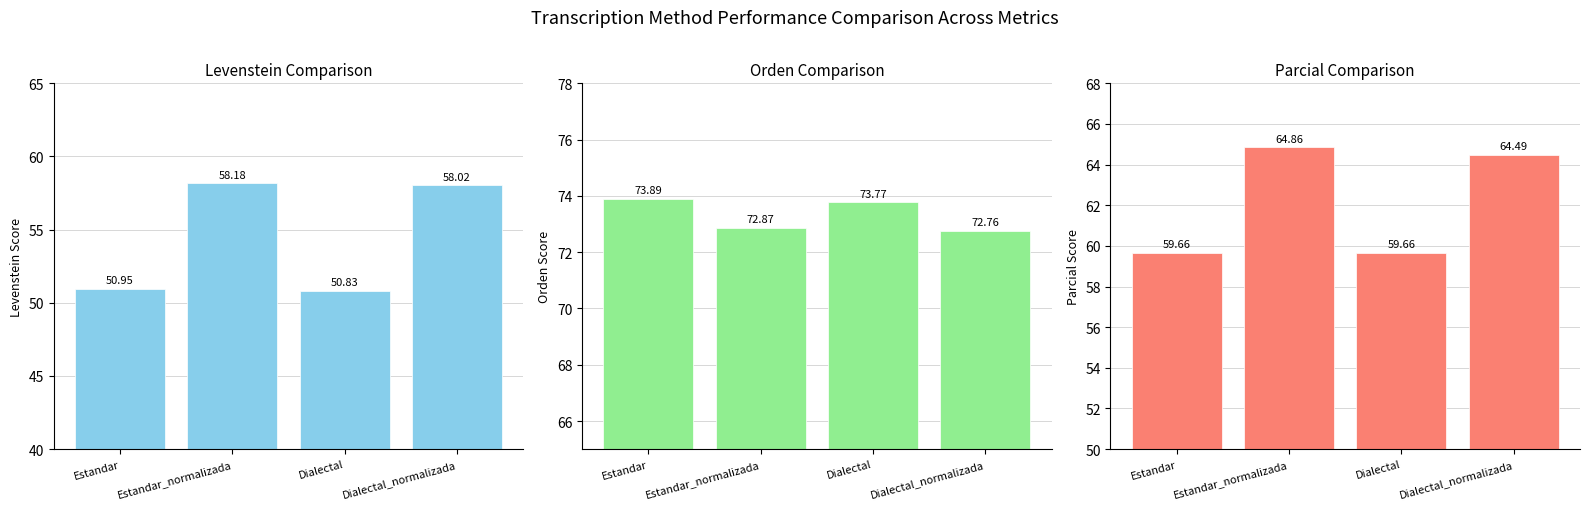

Which has a higher value, Dialectal or Estandar_normalizada?

Estandar_normalizada